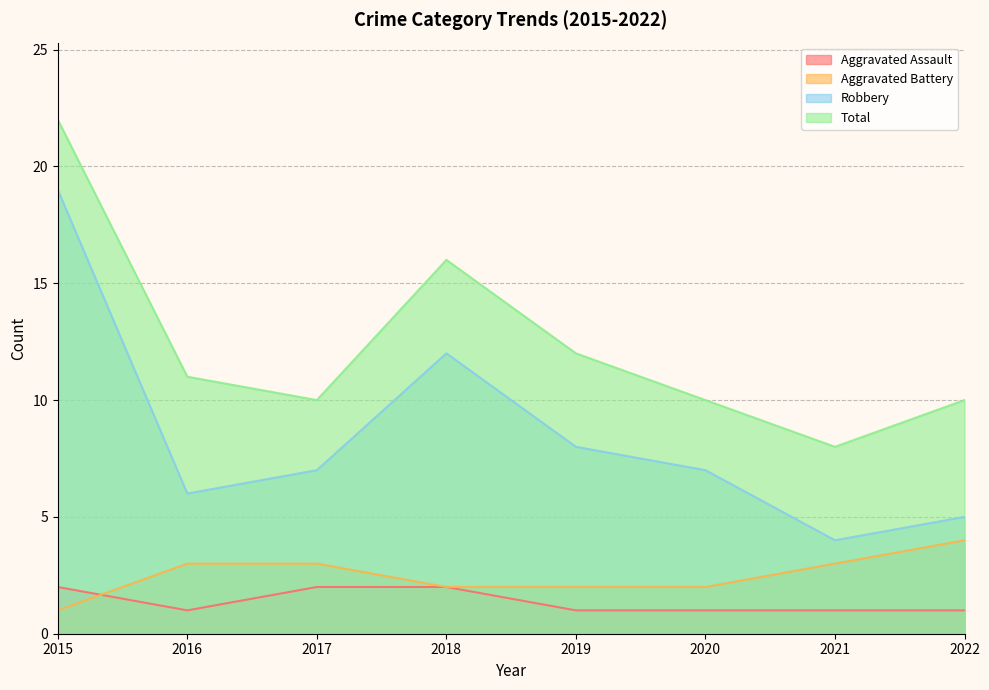

Which series changed the most between 2018 and 2019?

Robbery